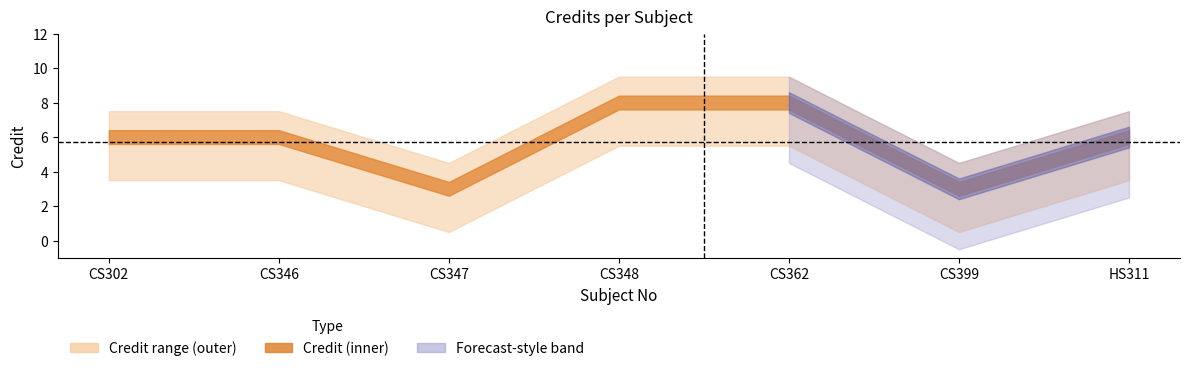

The chart shows a value of 3 at CS347. True or false?

True